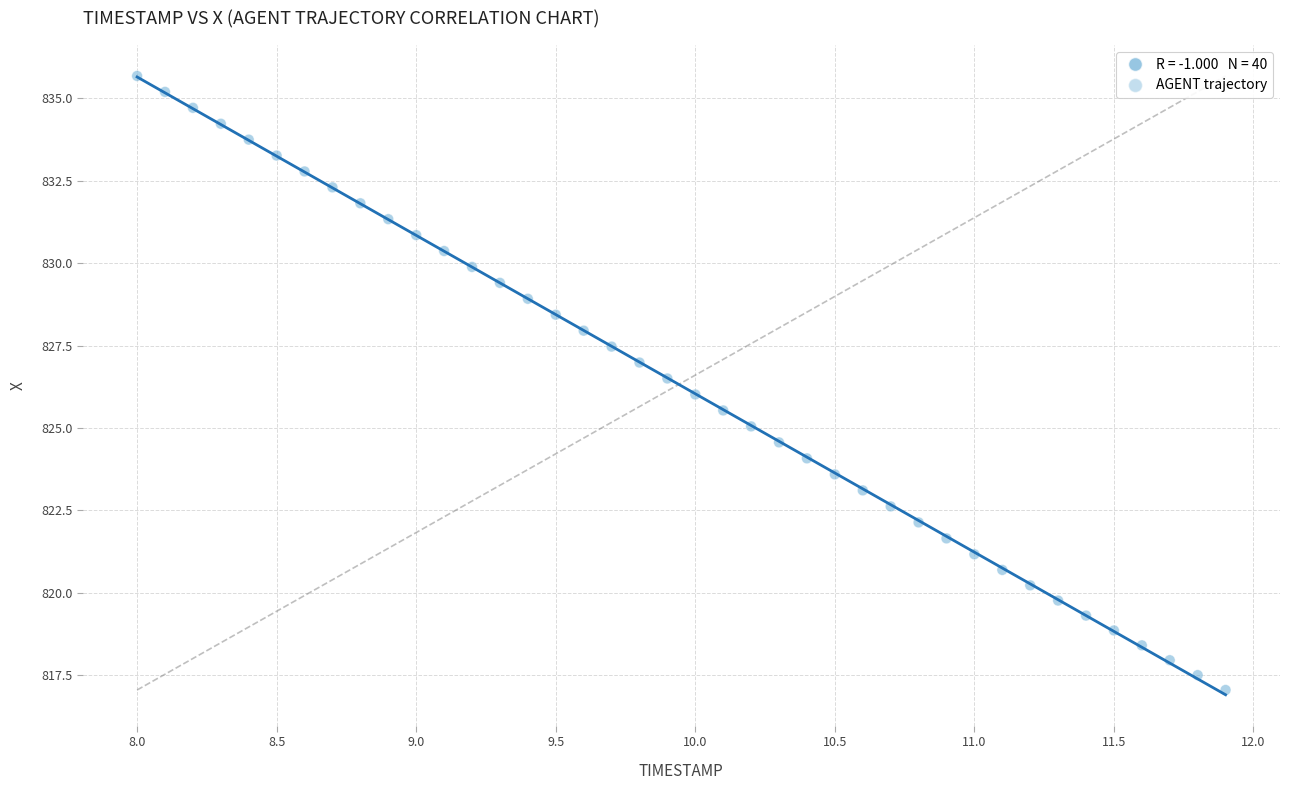

What is the range of Y values (max minus min)?

18.6